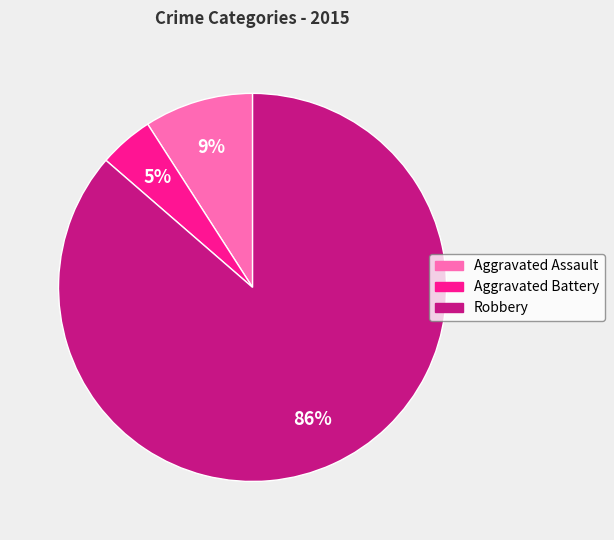

How many segments does this pie chart have?

3